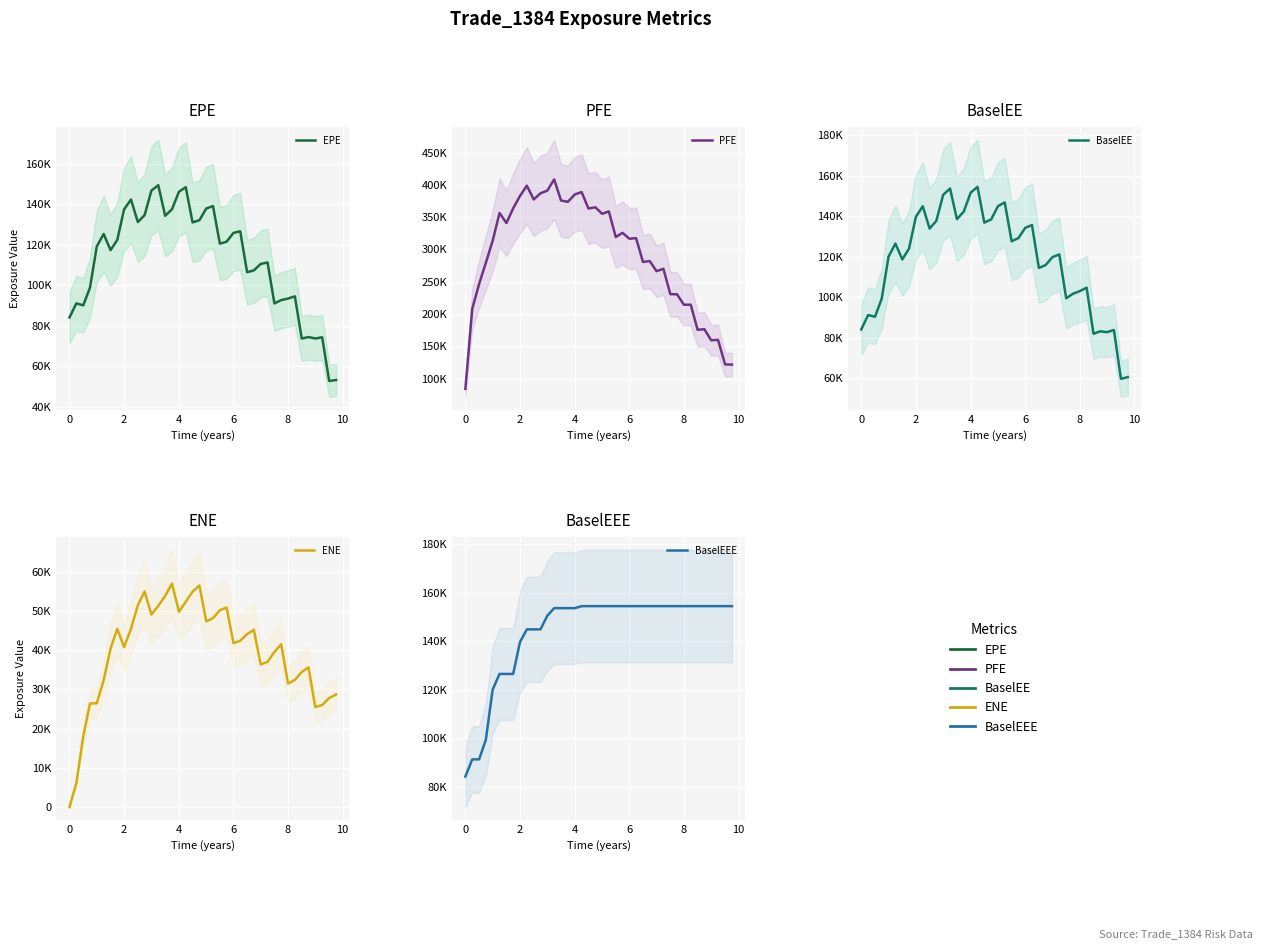

True or false: ENE and BaselEE cross at least once.

False